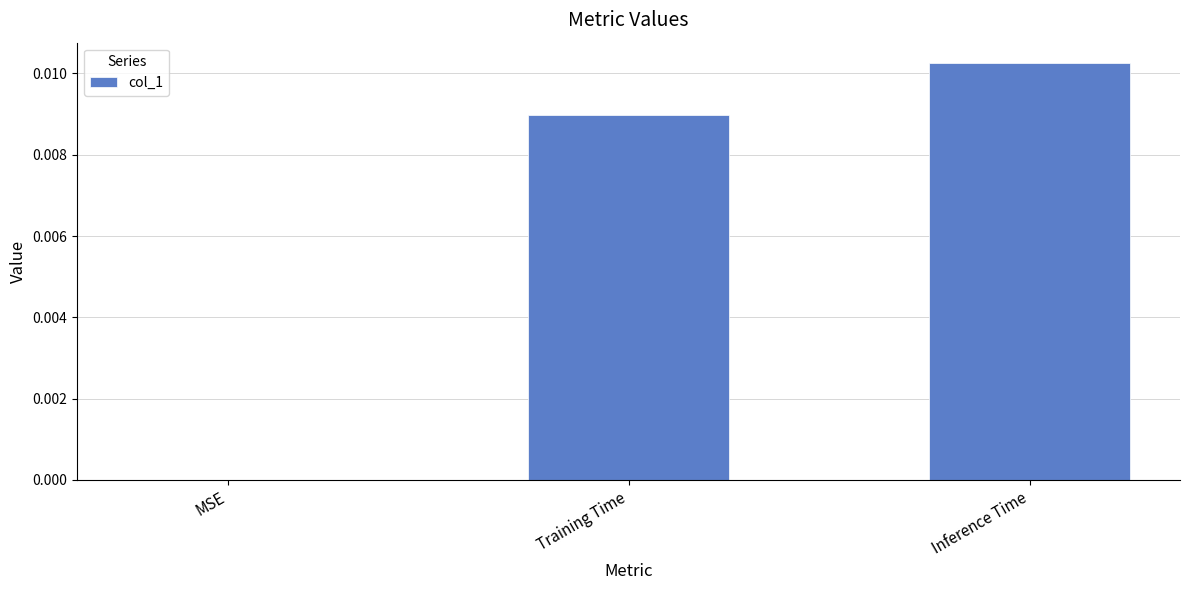

Are the bars horizontal?

No